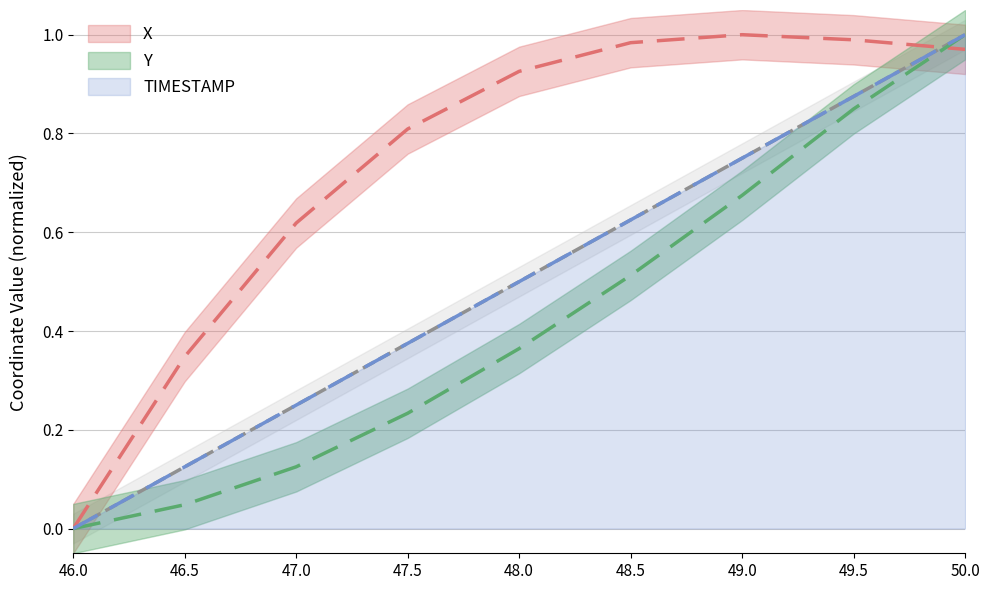

True or false: Y and TIMESTAMP intersect in this chart.

False